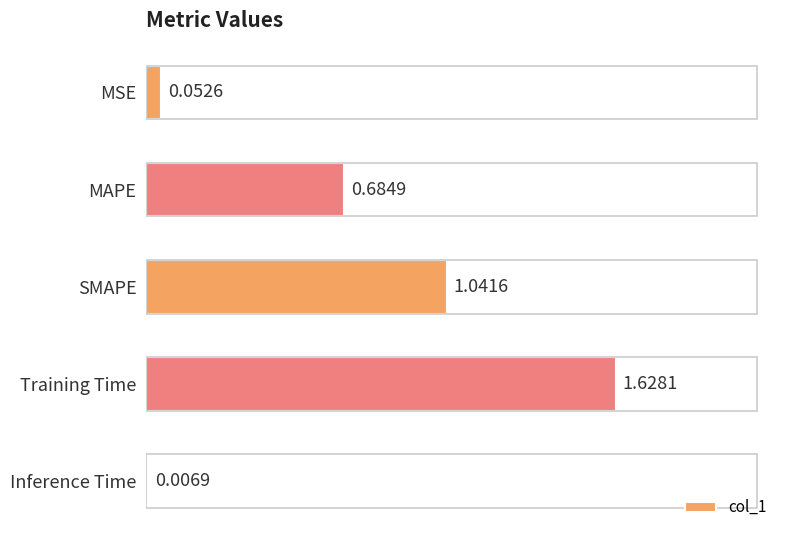

What is the sum of the values at MSE and Training Time?

1.7